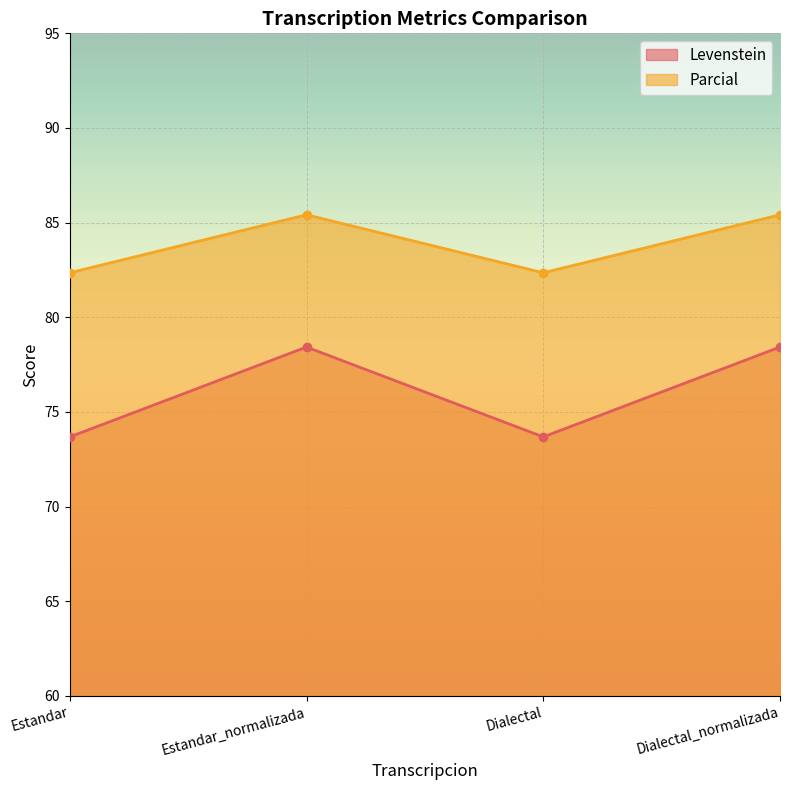

Which label corresponds to the largest value in the chart?

Estandar_normalizada